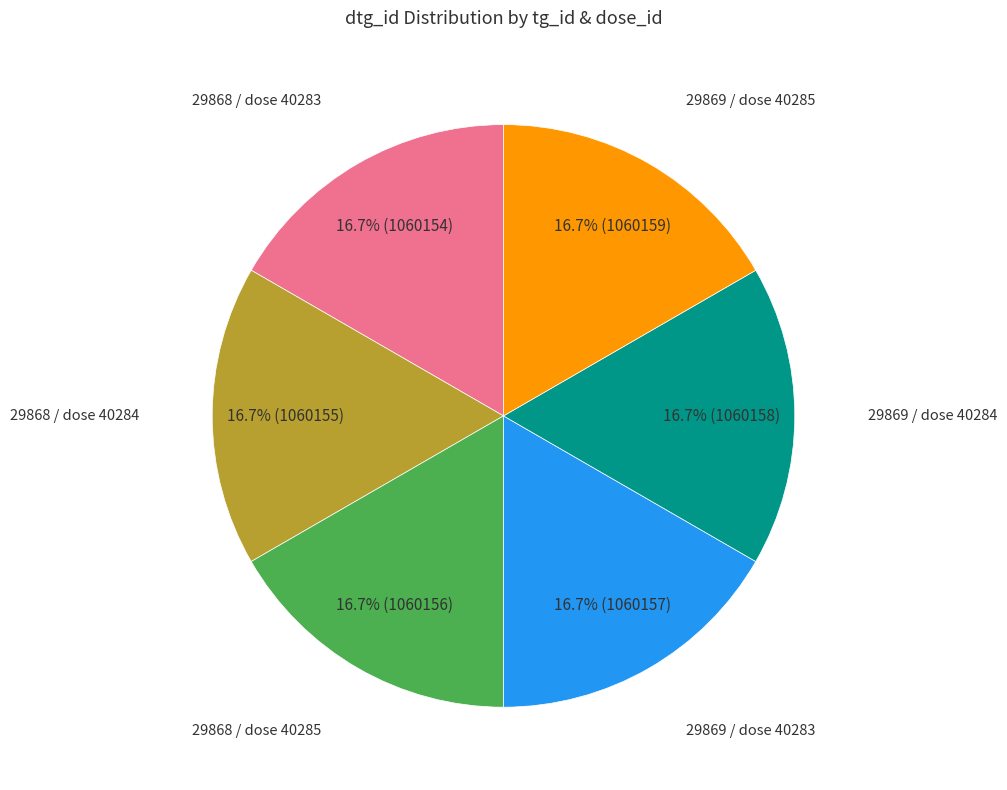

Does any single category account for the majority?

No